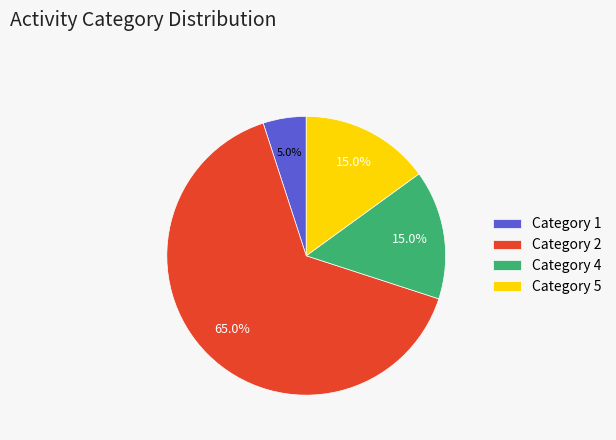

Is the sum of Category 5 and Category 1 greater than half?

No